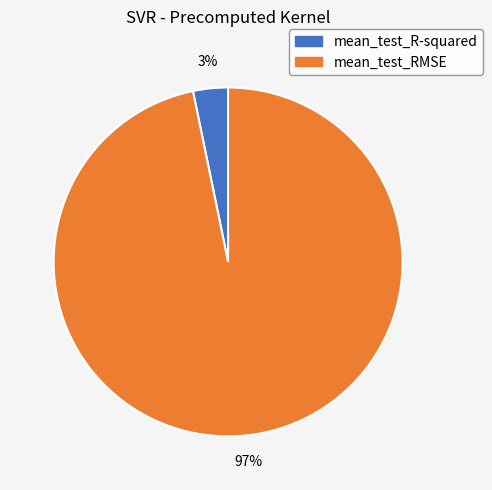

To the nearest percent, what percentage of the pie is mean_test_R-squared?

3%